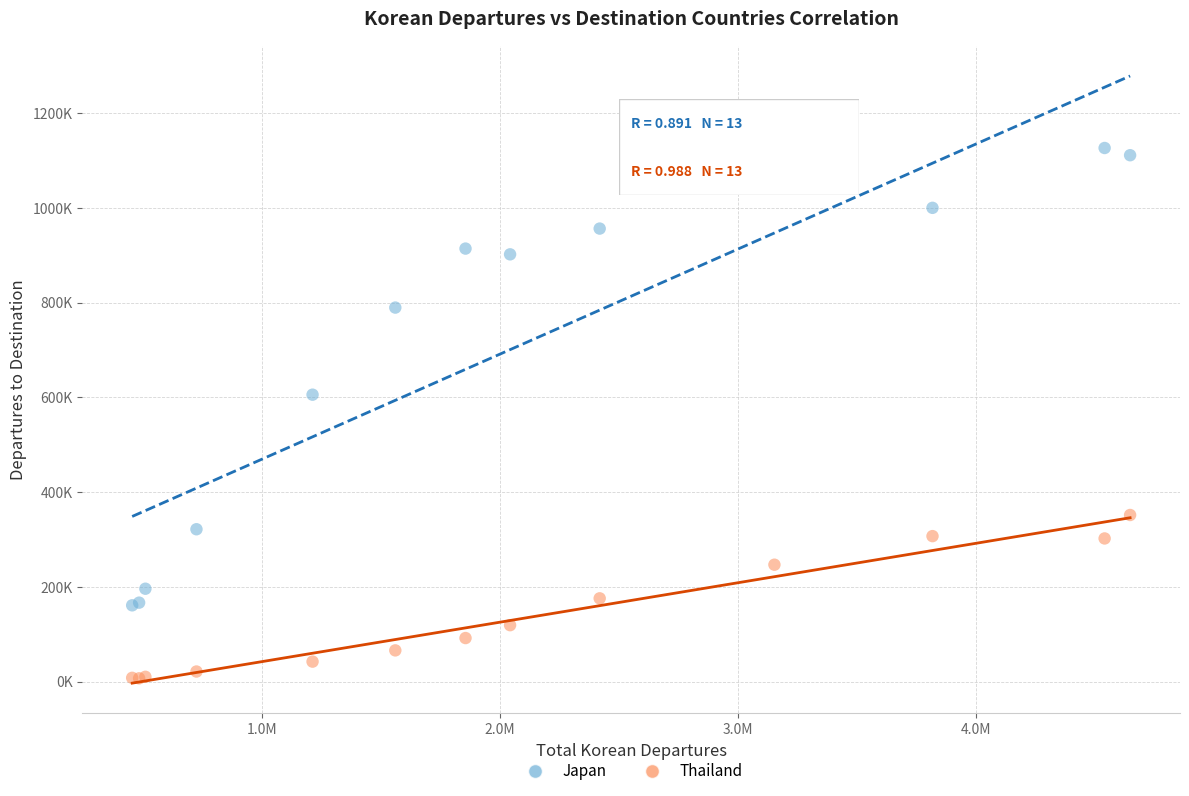

What are all the series names shown in the legend?

Japan, Thailand